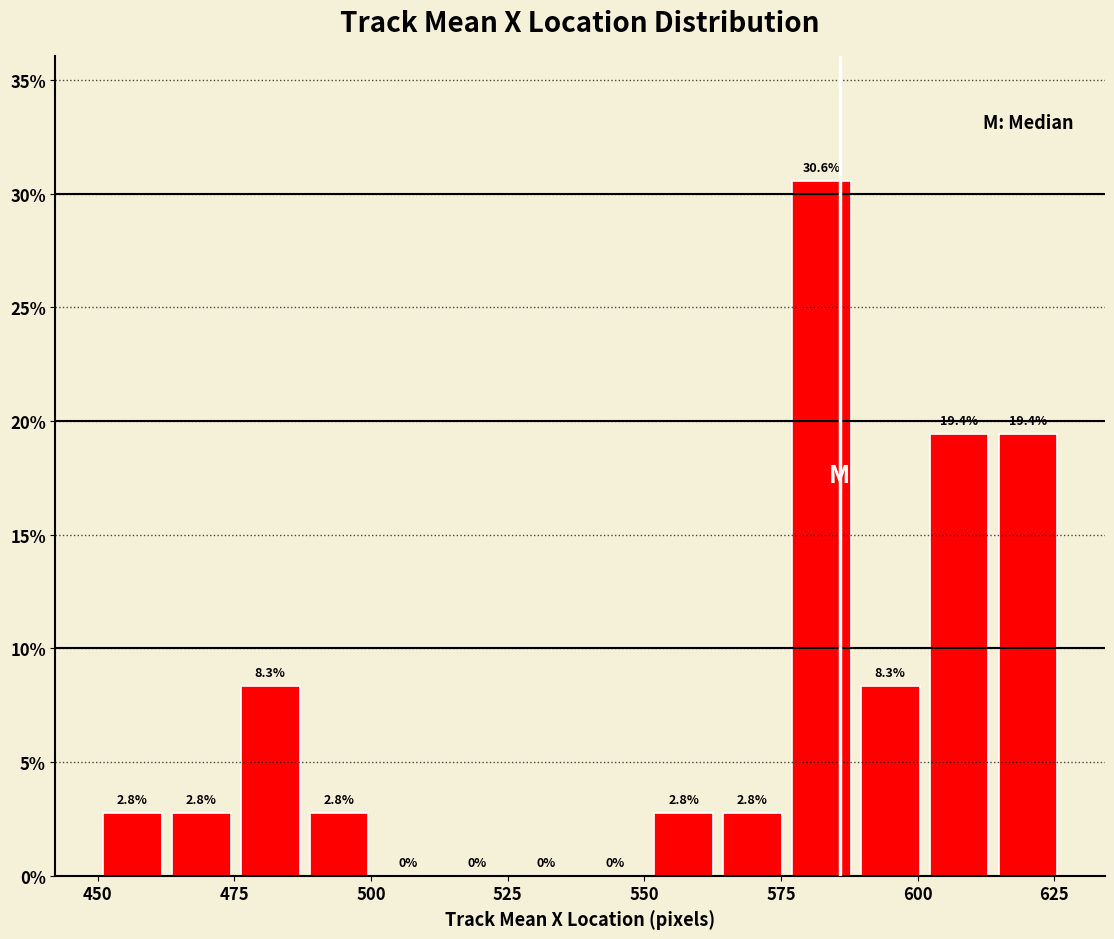

Around what value on the x-axis is the tallest bar? Give the approximate position of its centre, as read against the axis.

580